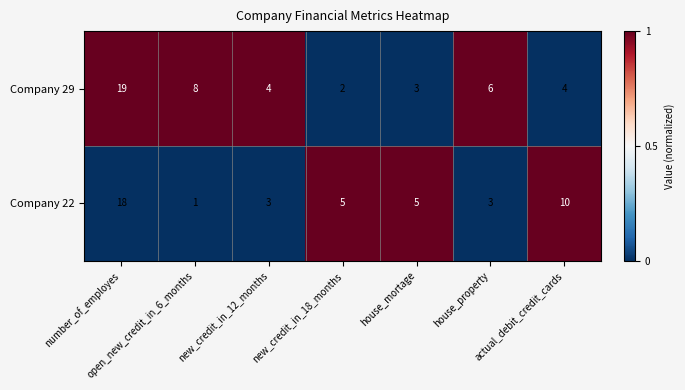

What is the average value of the Company 22 series?

6